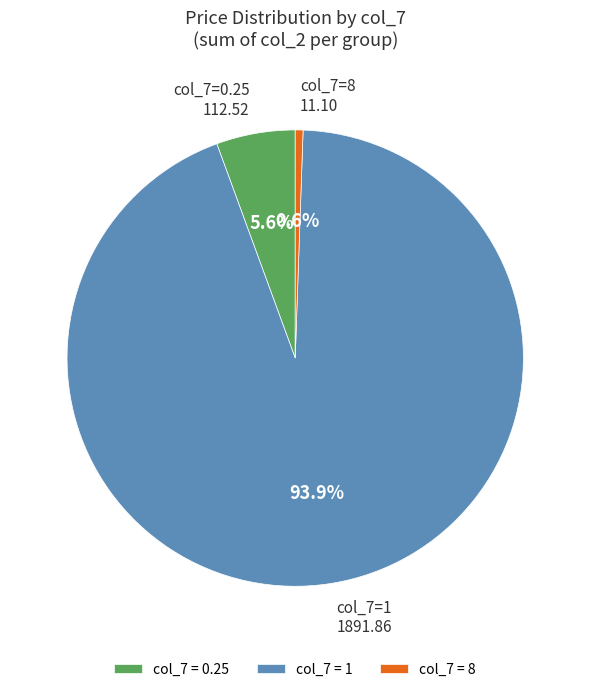

Between col_7 = 8 and col_7 = 1, which is larger?

col_7 = 1